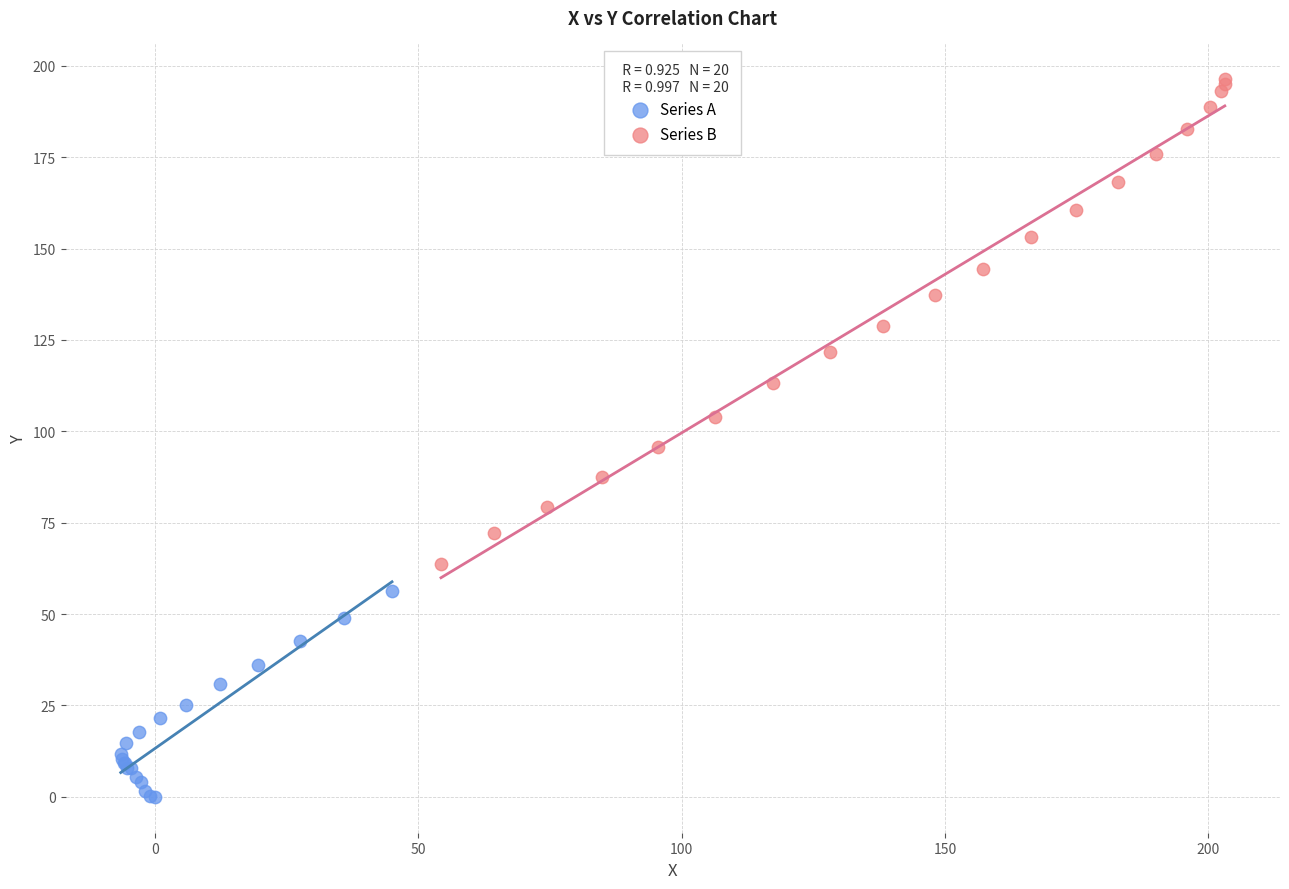

Which series reaches the minimum Y coordinate?

Series A